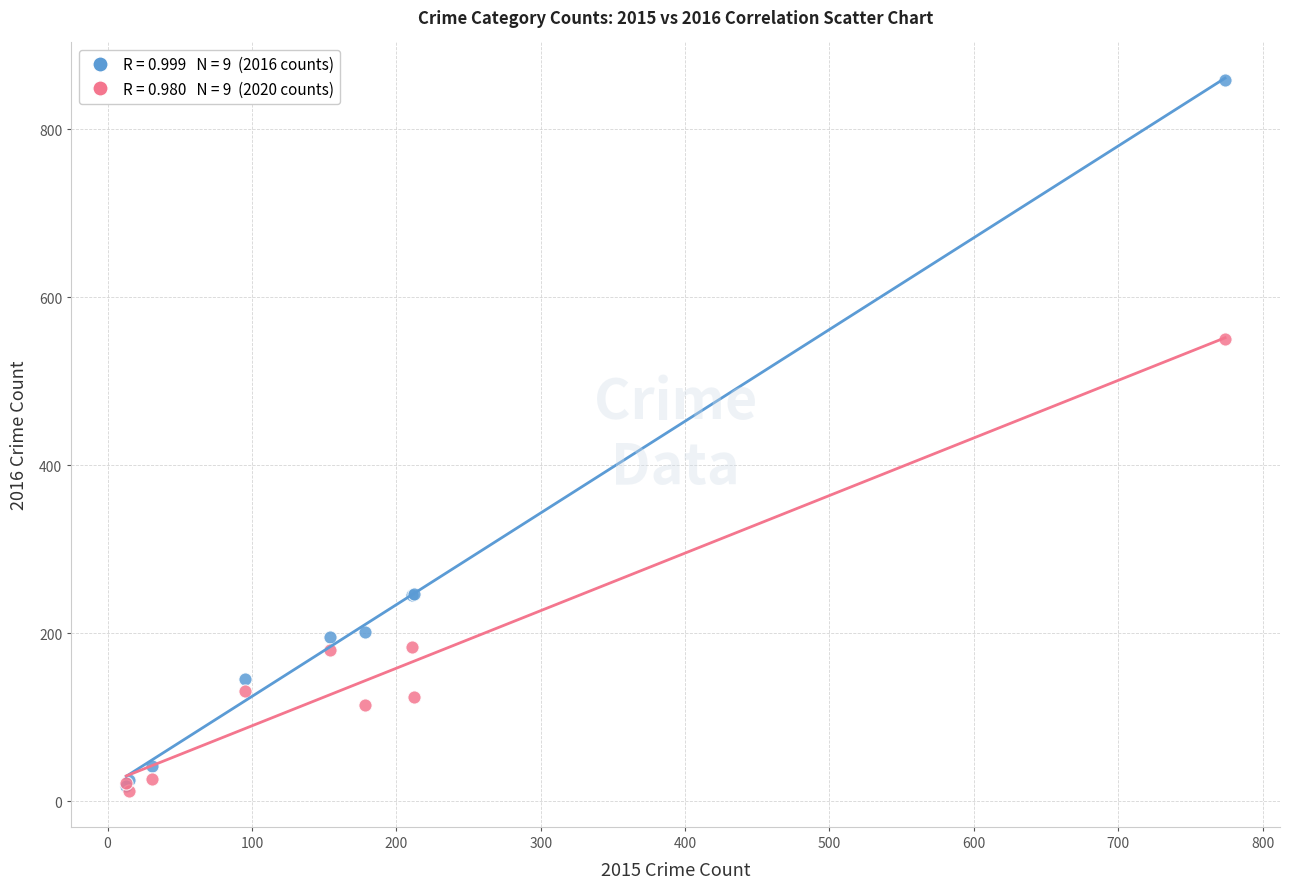

Across all series, what Y value is closest to 435?

550